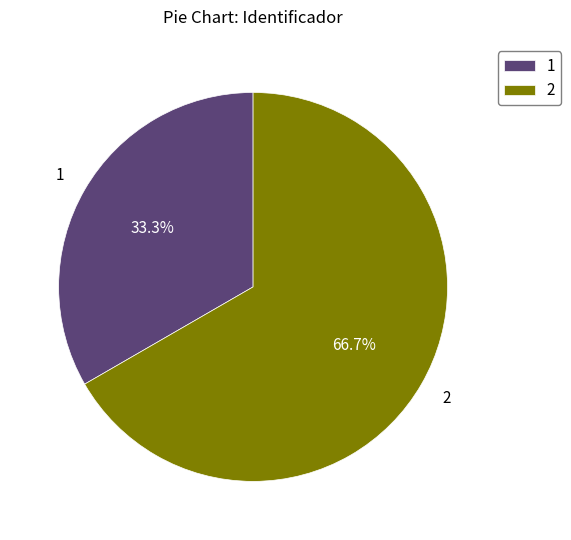

To the nearest percent, what percentage of the pie is 1?

33%